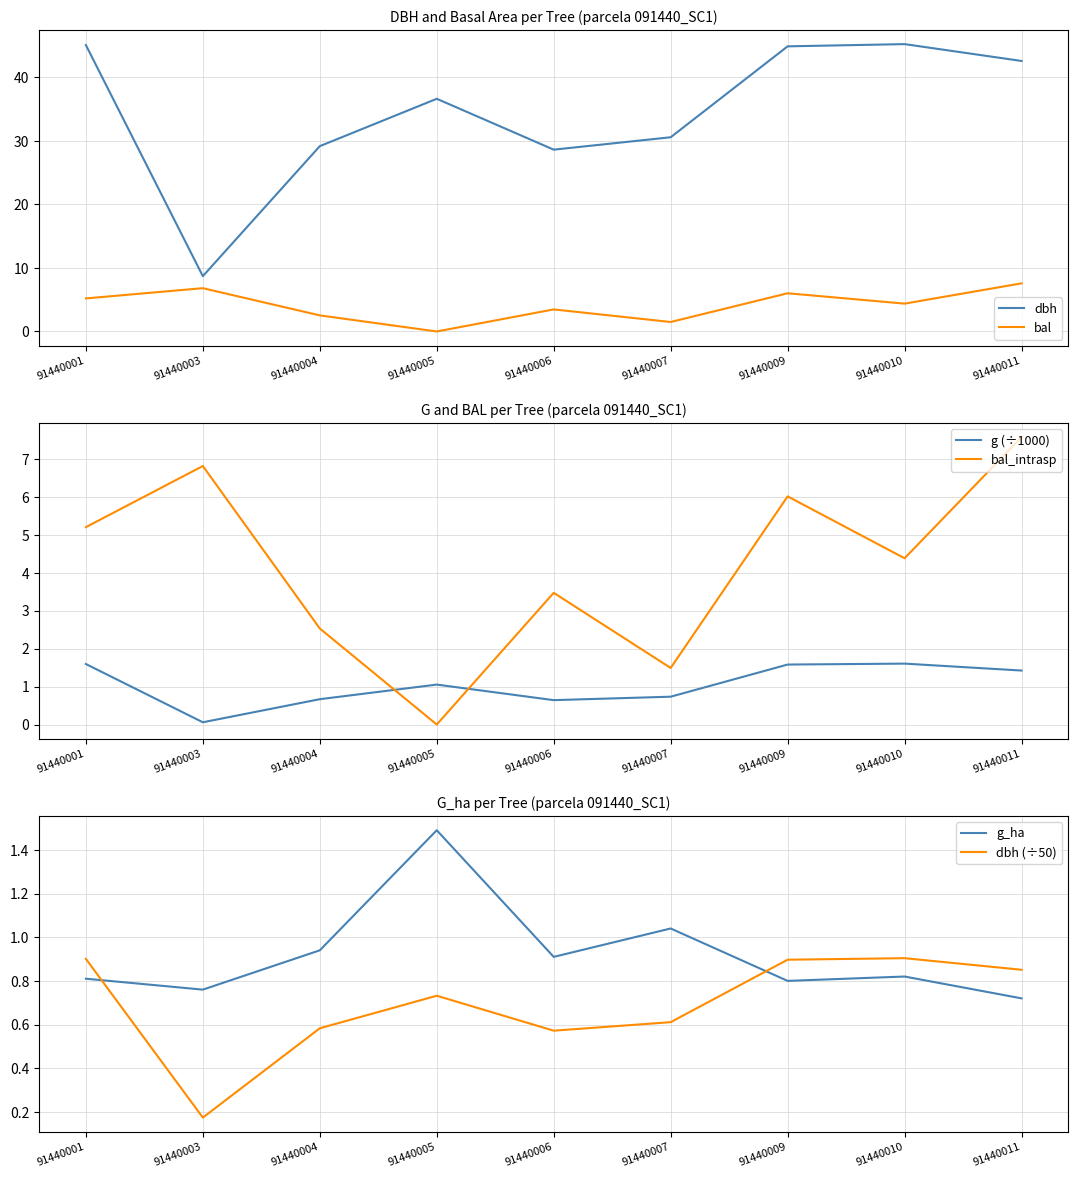

The g_ha series shows 0.8 at 91440009. True or false?

True